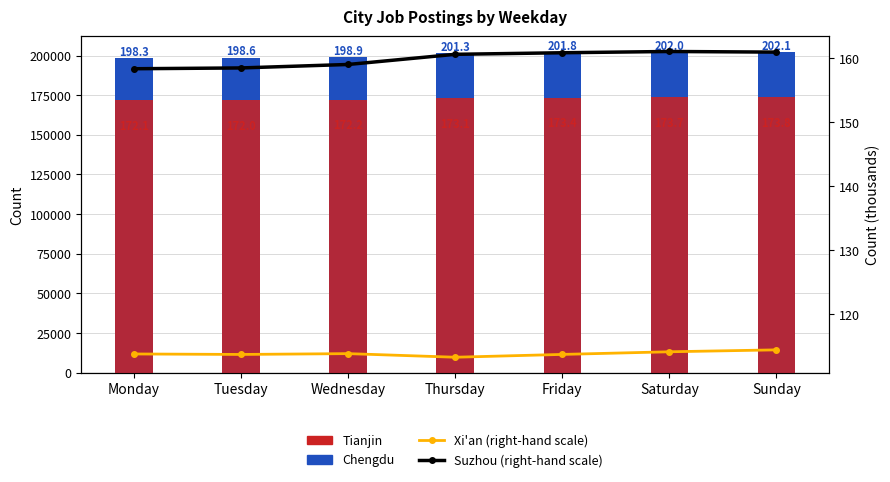

How many data points in Chengdu are less than 201350?

3